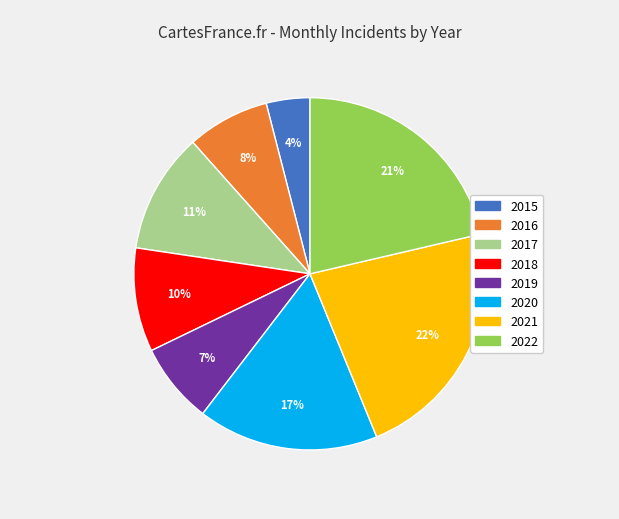

To the nearest percent, what is the combined percentage of 2020 and 2019?

24%